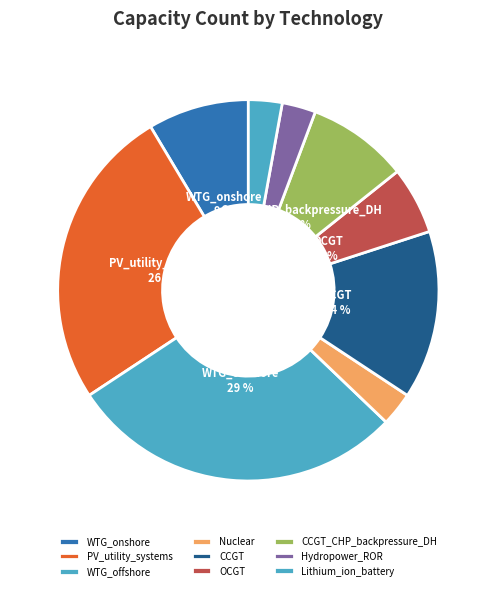

Which slice is the largest?

WTG_offshore